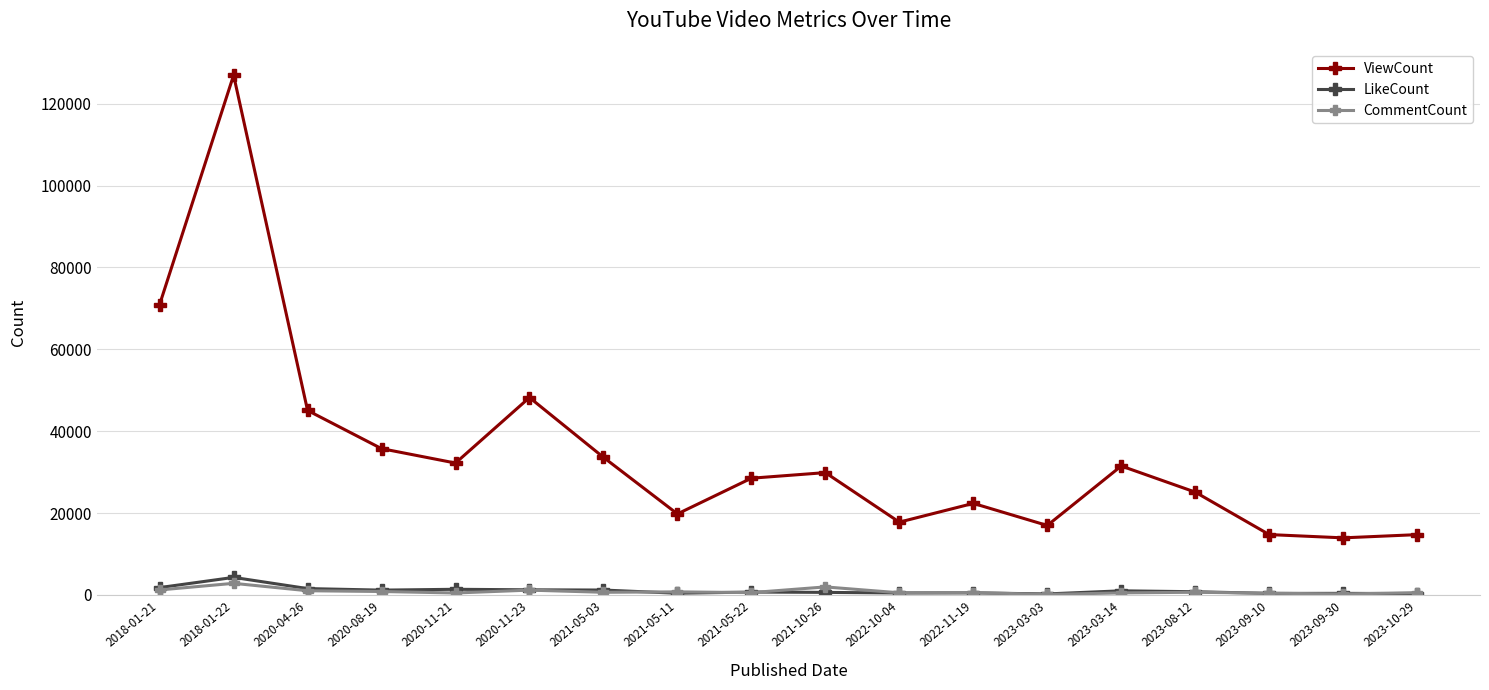

What is the approximate value of CommentCount at 2023-09-30?

223